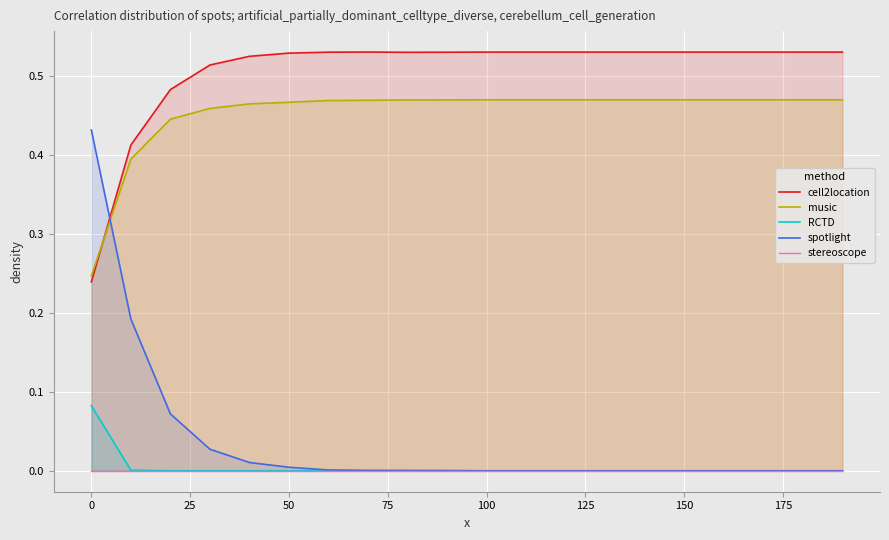

True or false: music and spotlight cross at least once.

True